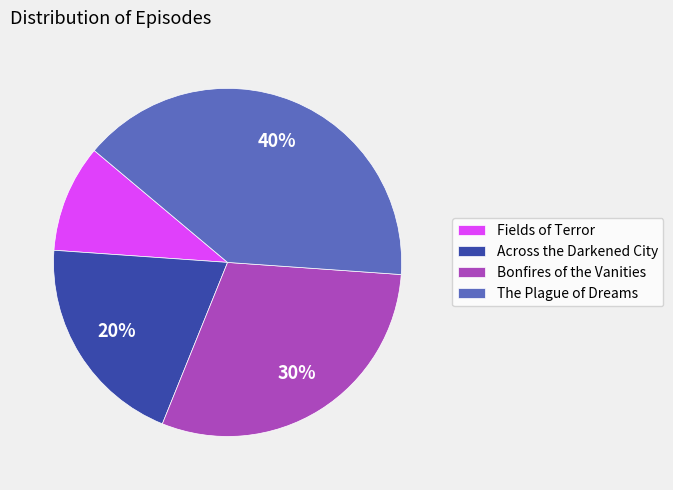

Approximately how many times larger is the value at Fields of Terror compared to Across the Darkened City?

0.5